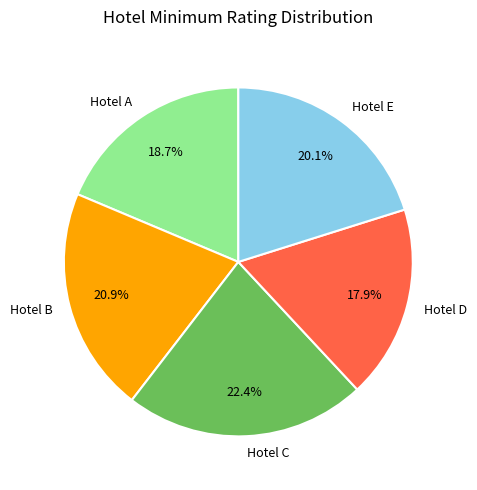

To the nearest percent, what percentage of the pie is Hotel A?

19%